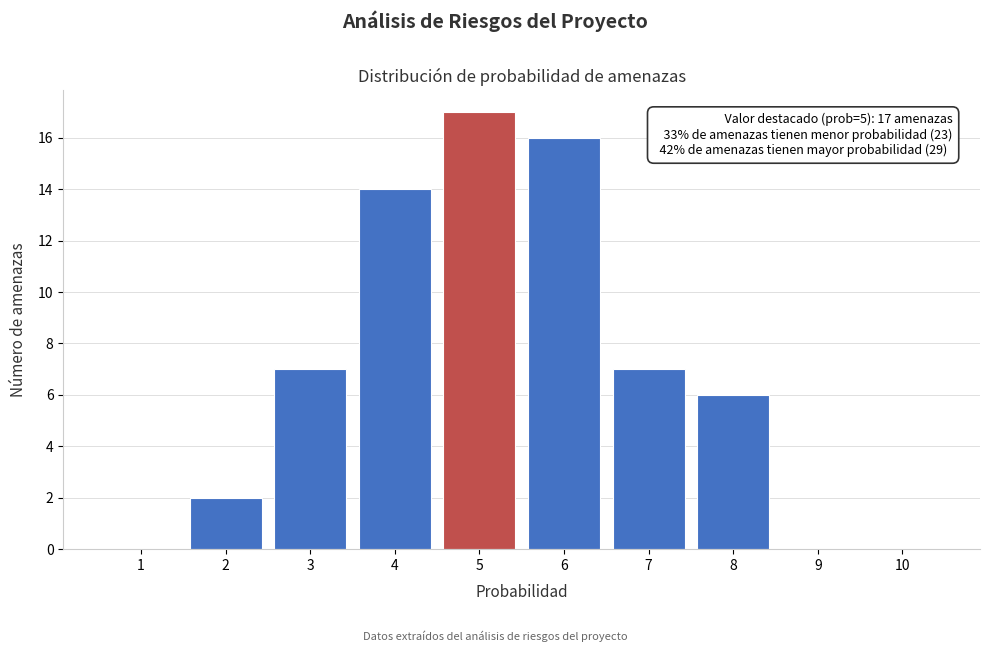

Which range on the x-axis has the tallest bar?

4.5 to 5.5